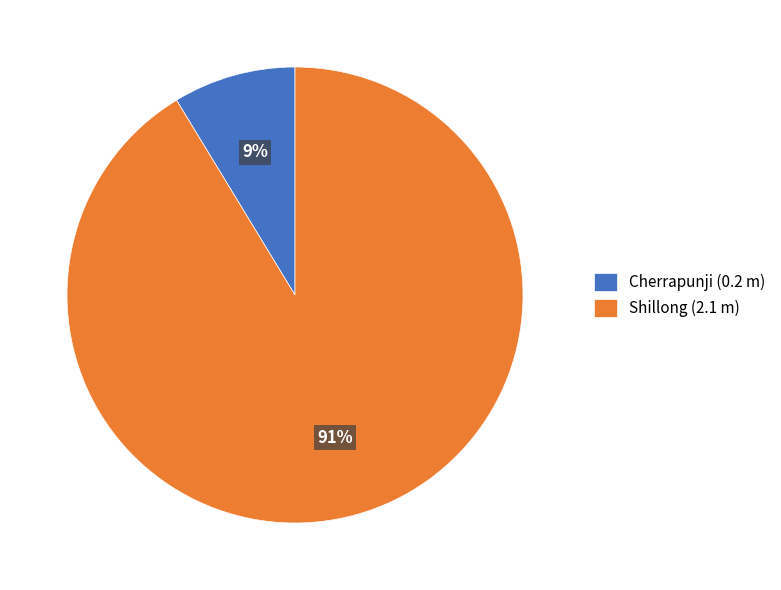

What is the smallest slice in the pie chart?

Cherrapunji